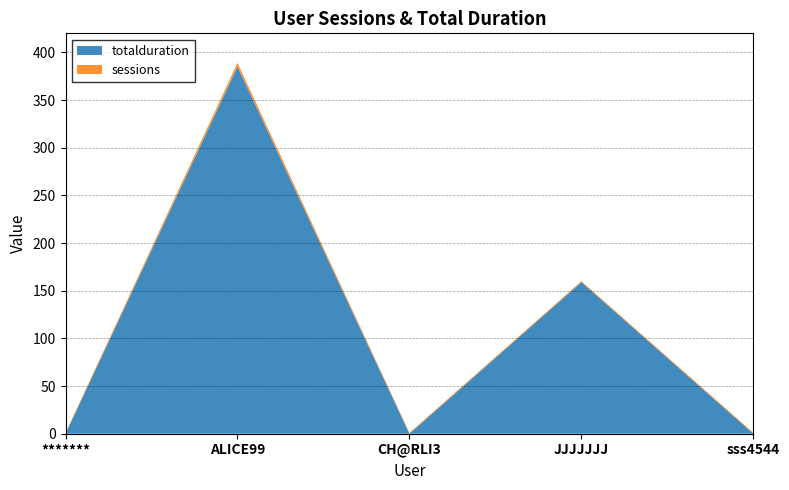

Reading left to right, extract all data points from this chart.

totalduration: 0	385	0	159	0
sessions: 1	4	1	1	1